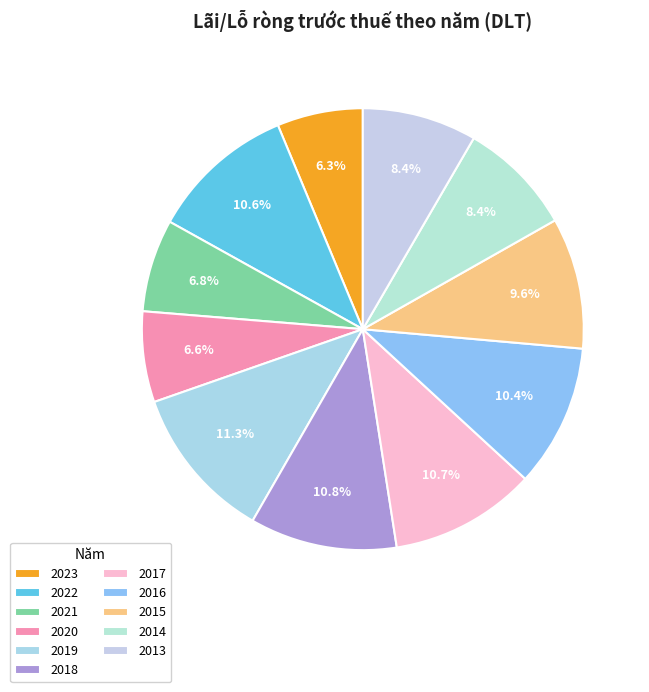

Rank the categories by value from highest to lowest.

2019, 2018, 2017, 2022, 2016, 2015, 2014, 2013, 2021, 2020, 2023